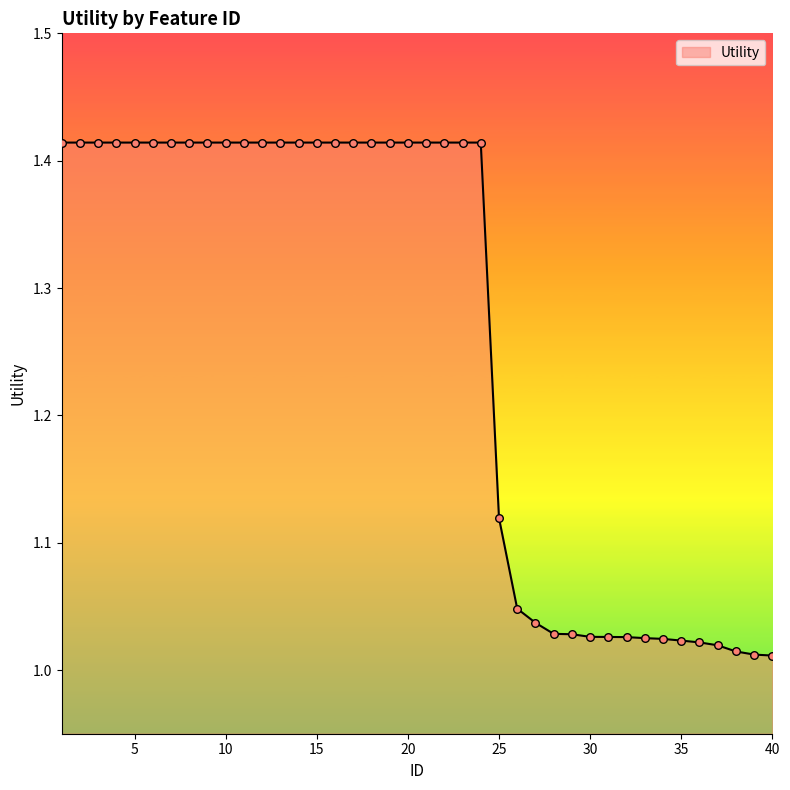

What is the difference between the maximum and minimum values?

0.4